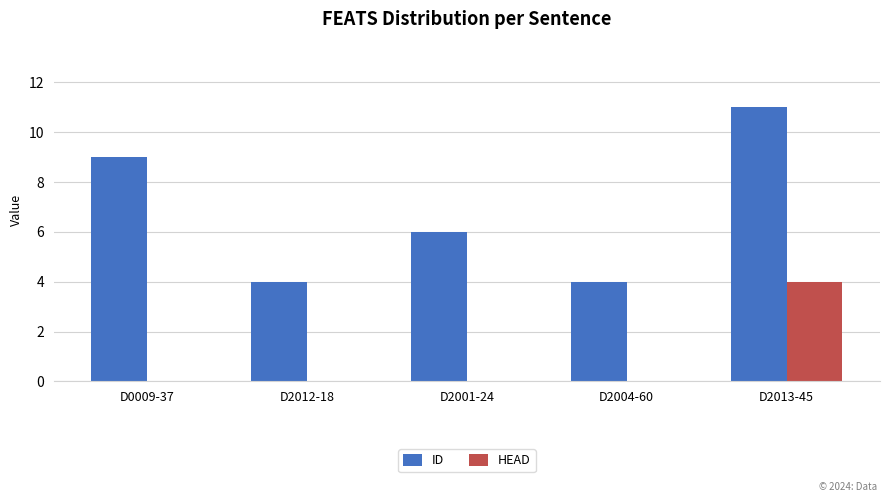

At which label does ID first exceed 6?

D0009-37